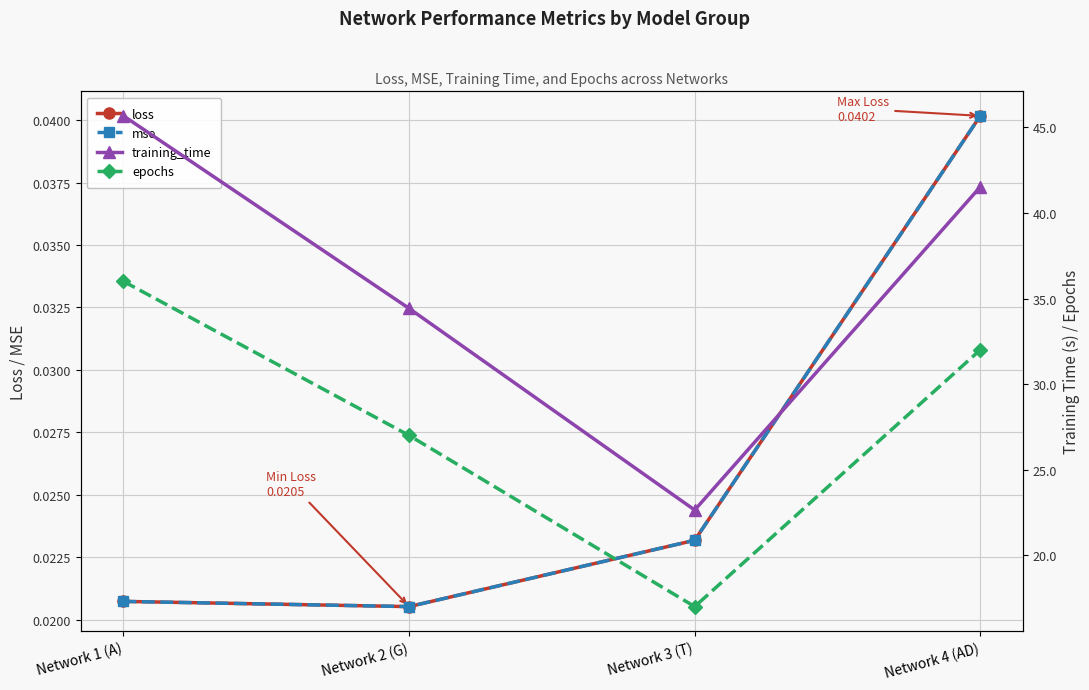

How many categories are shown in the chart?

4